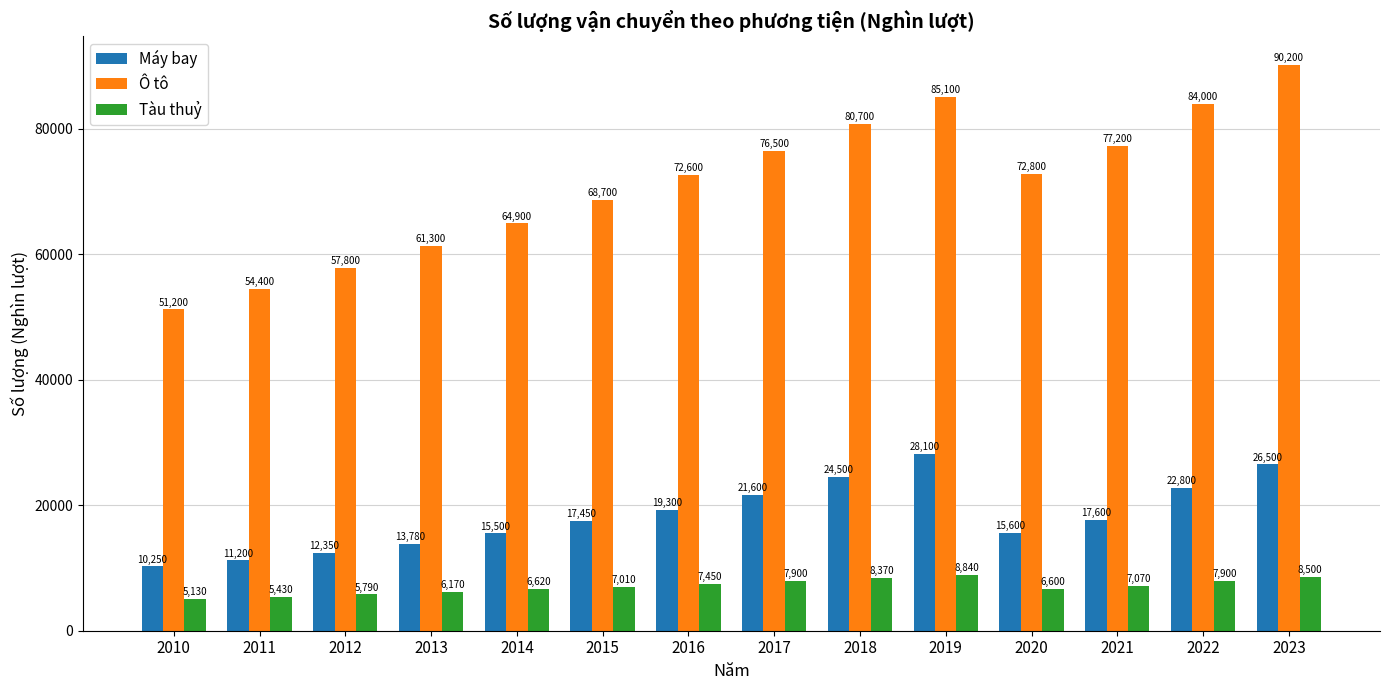

At which label is Tàu thuỷ closest to 6985?

2015